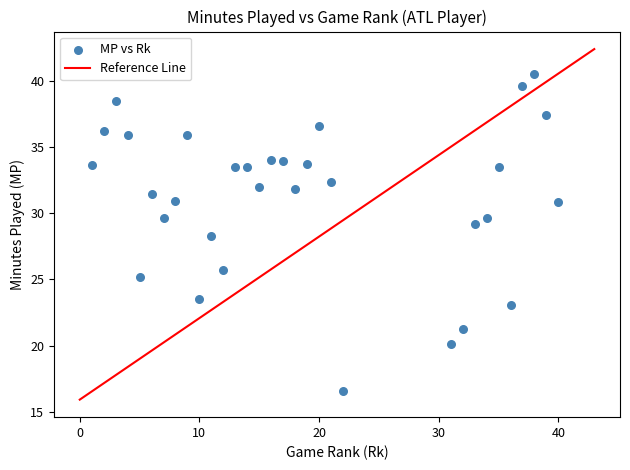

What is the range of X values (max minus min)?

39.0